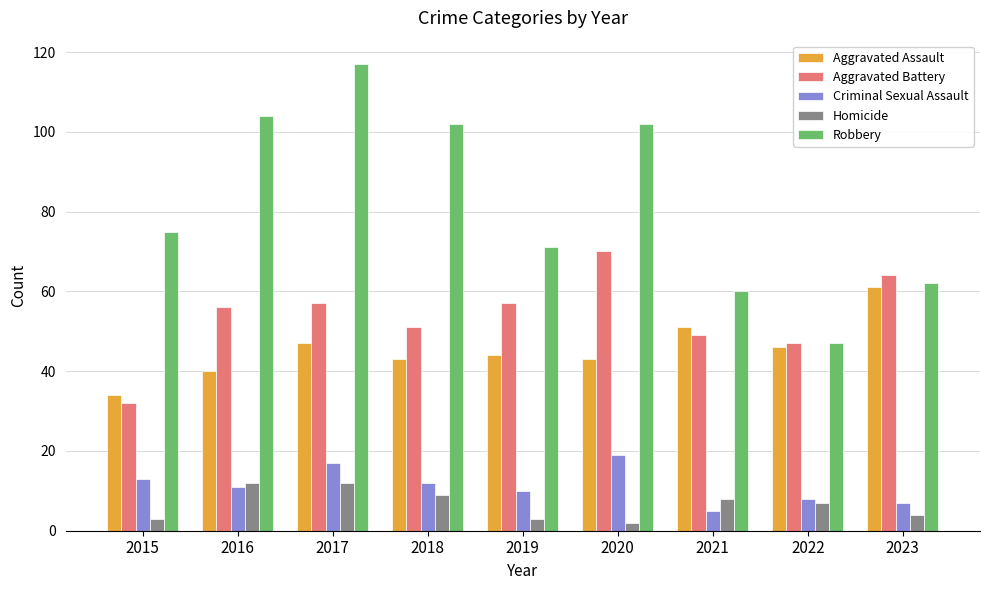

At how many categories does at least one series exceed 19?

9